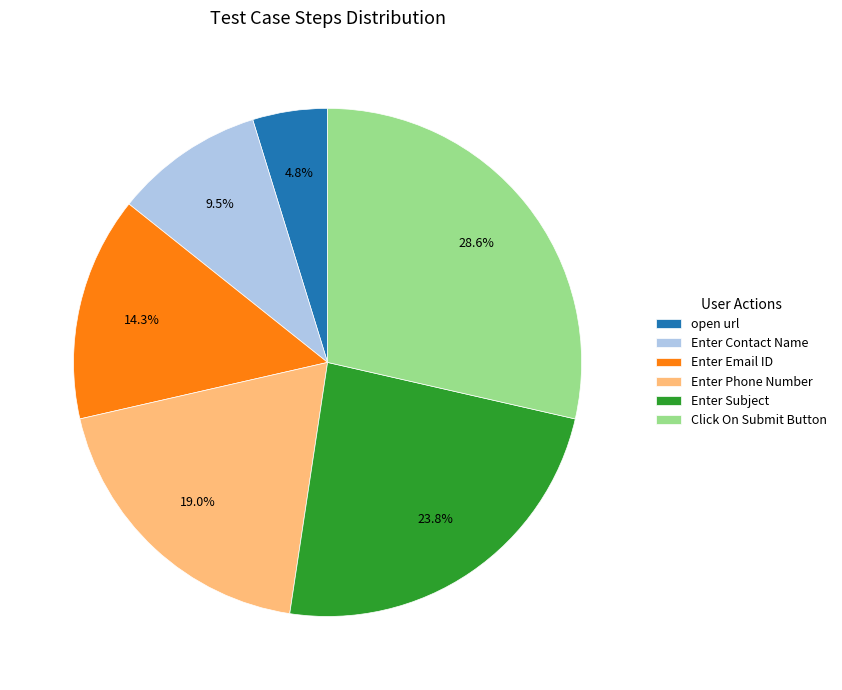

Does any single category account for the majority?

No